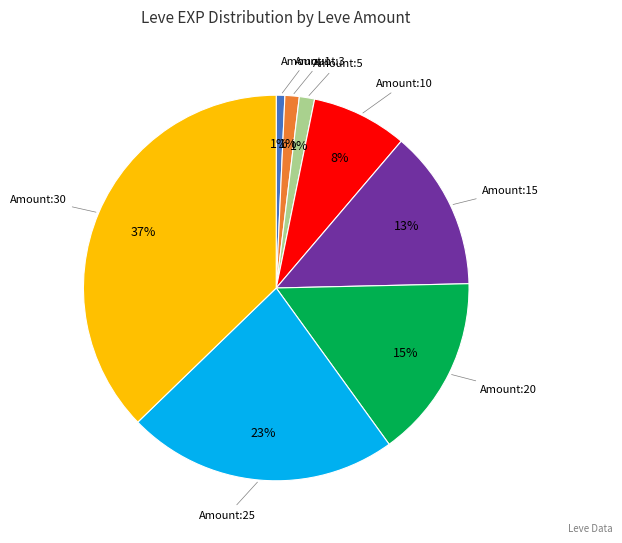

Does any single category account for the majority?

No